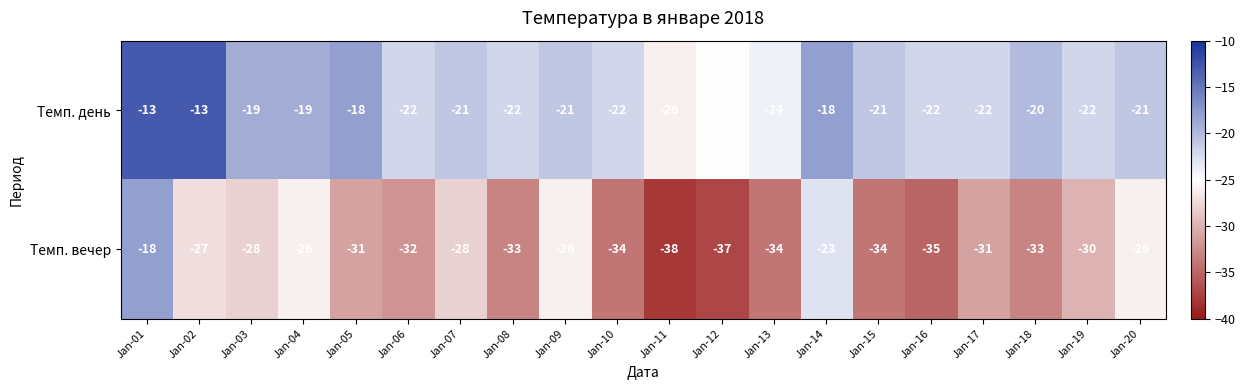

Is the value of Темп. вечер at Jan-01 greater than the value of Темп. день at Jan-19?

Yes